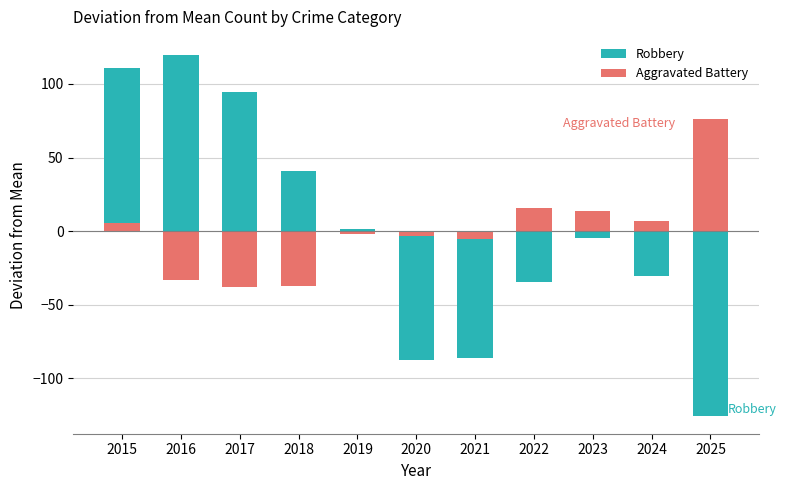

The Aggravated Battery series shows 2.5 at 2024. True or false?

False